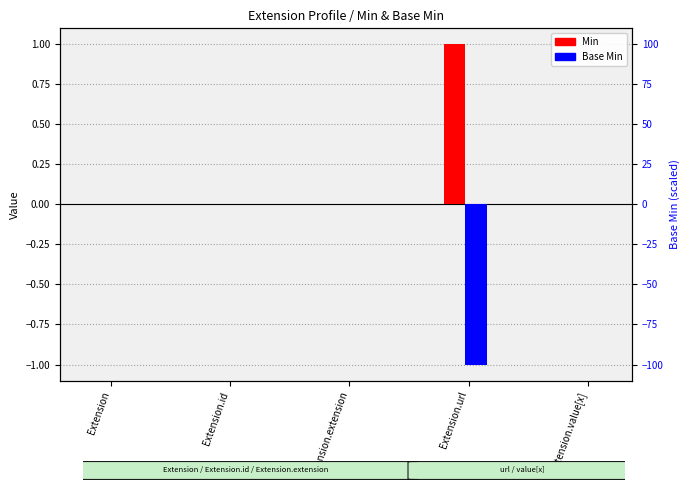

Rank the series by their average value, from highest to lowest.

Min, Base Min